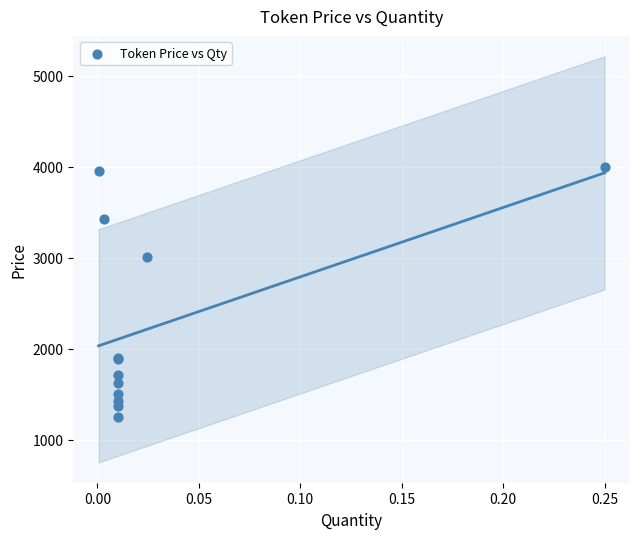

What Y value in the scatter plot is closest to 2625?

3010.0